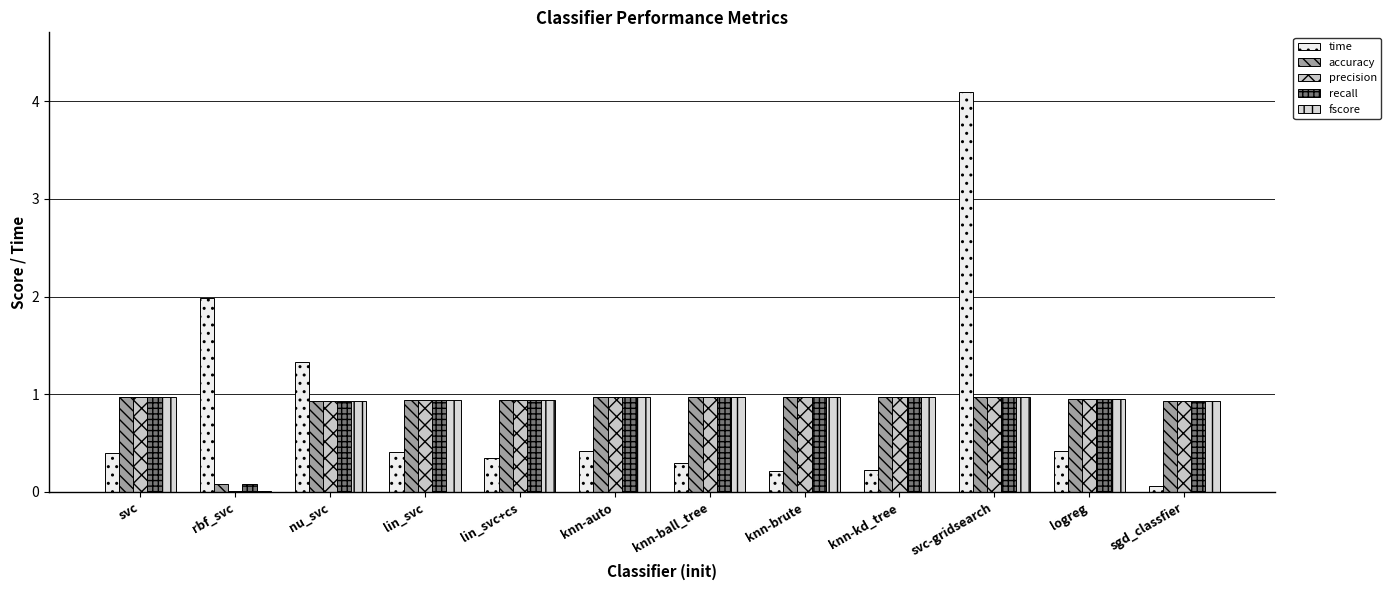

How many distinct data groups are displayed?

5